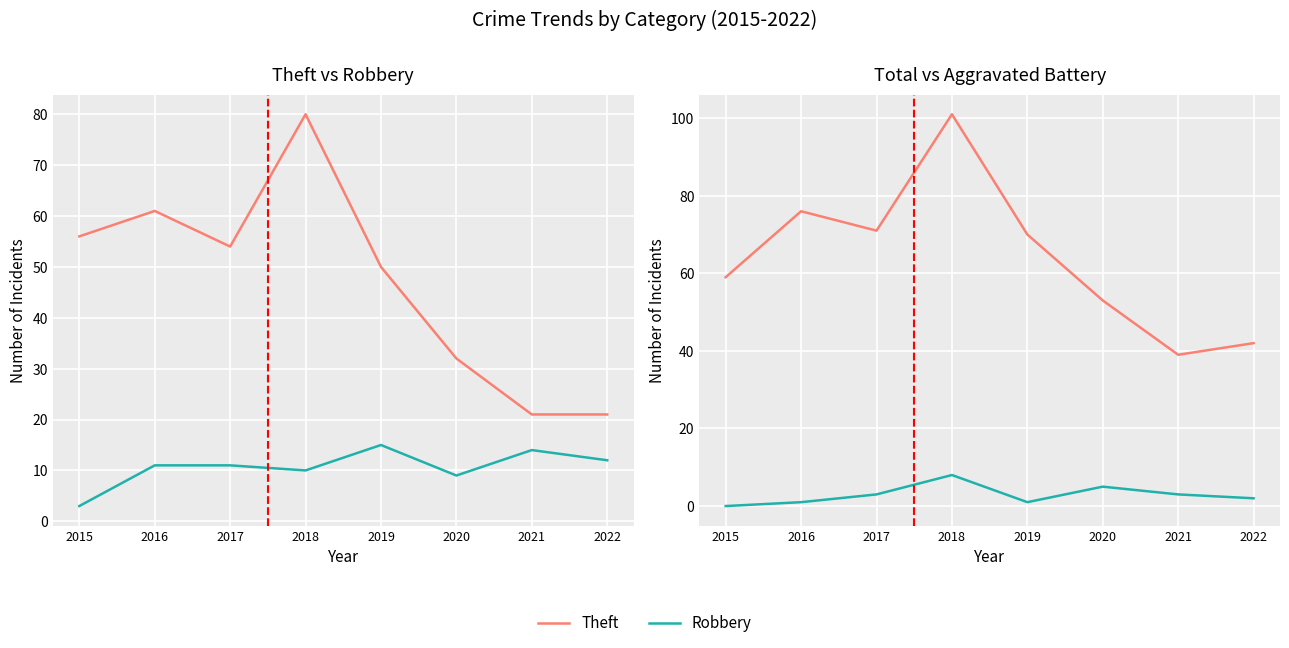

True or false: Robbery and Theft cross at least once.

False